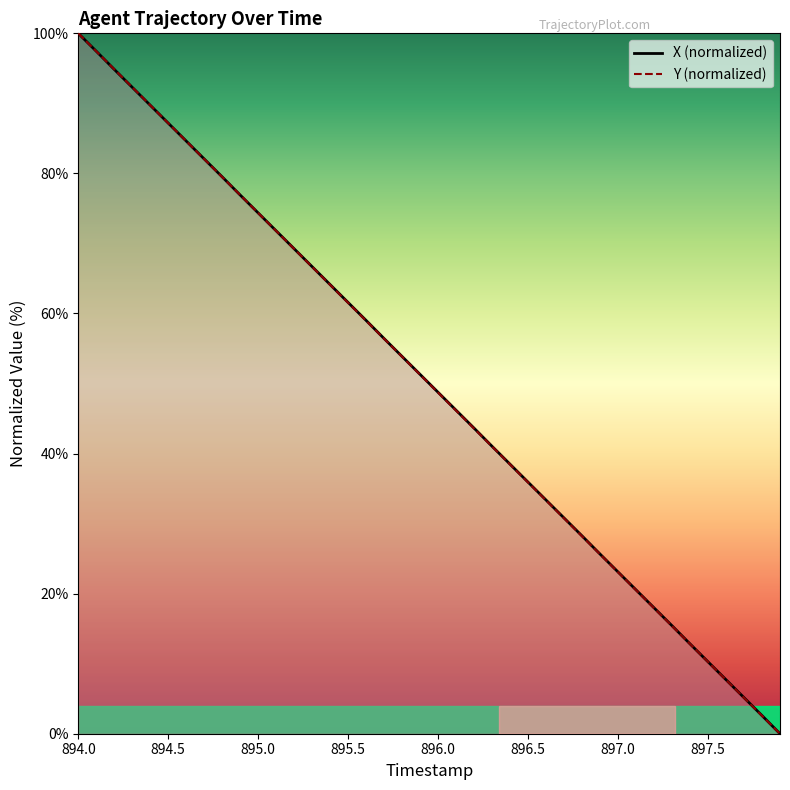

Rank the series by their average value, from highest to lowest.

X (normalized), Y (normalized)